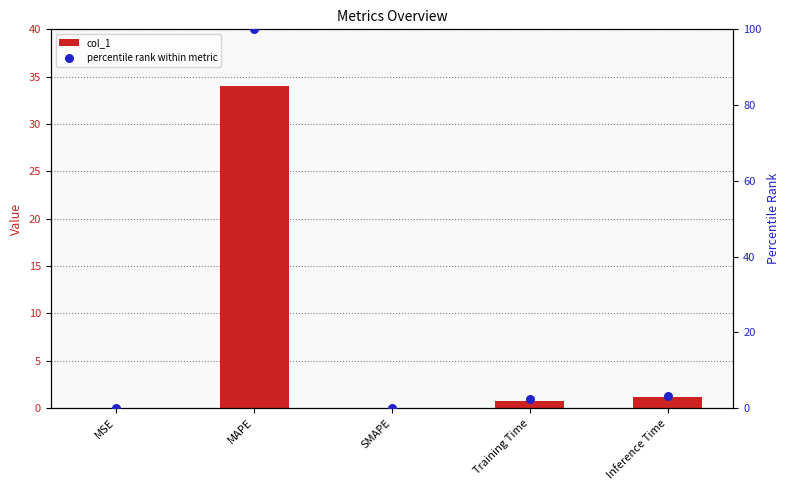

Is the value of percentile rank within metric at Training Time greater than the value of col_1 at Inference Time?

Yes